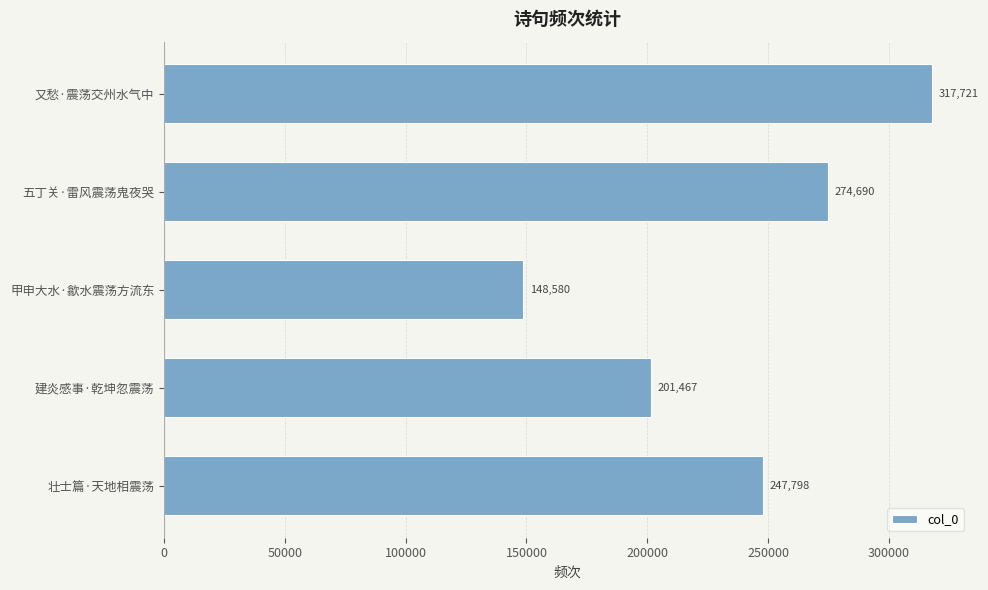

What is the maximum value shown in the chart?

317721